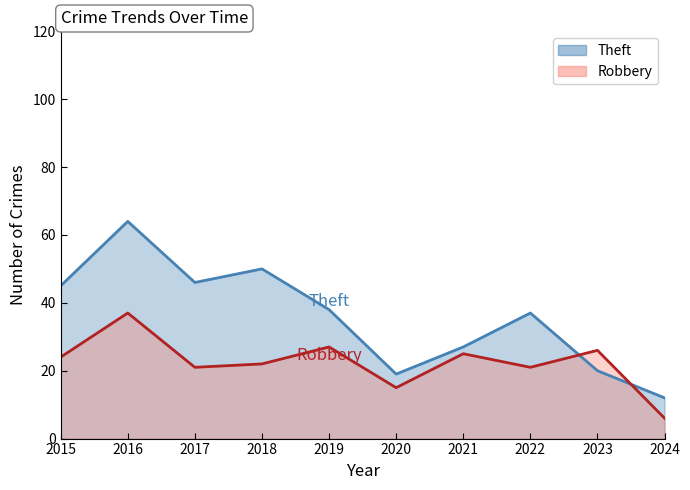

What is the difference between the maximum and minimum values in the Theft series?

52